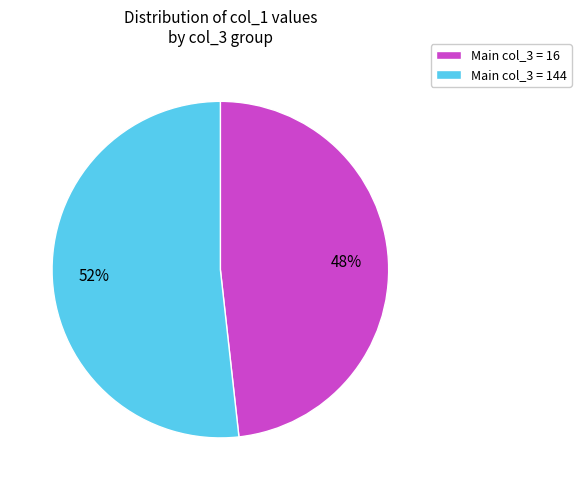

The Main col_3 = 16 slice represents 48% of the pie. True or false?

True